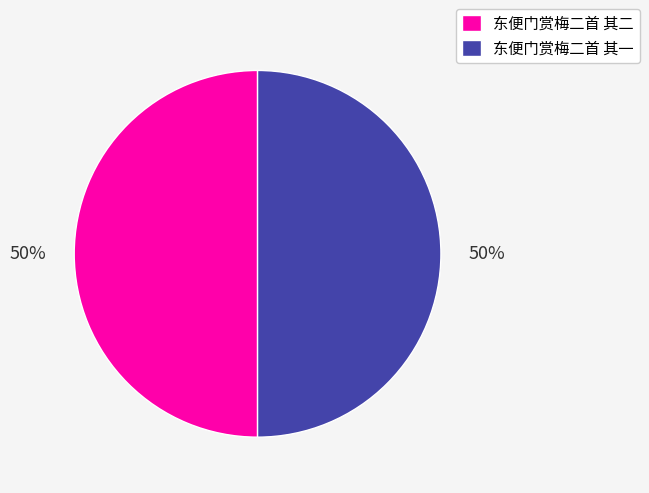

How many segments does this pie chart have?

2